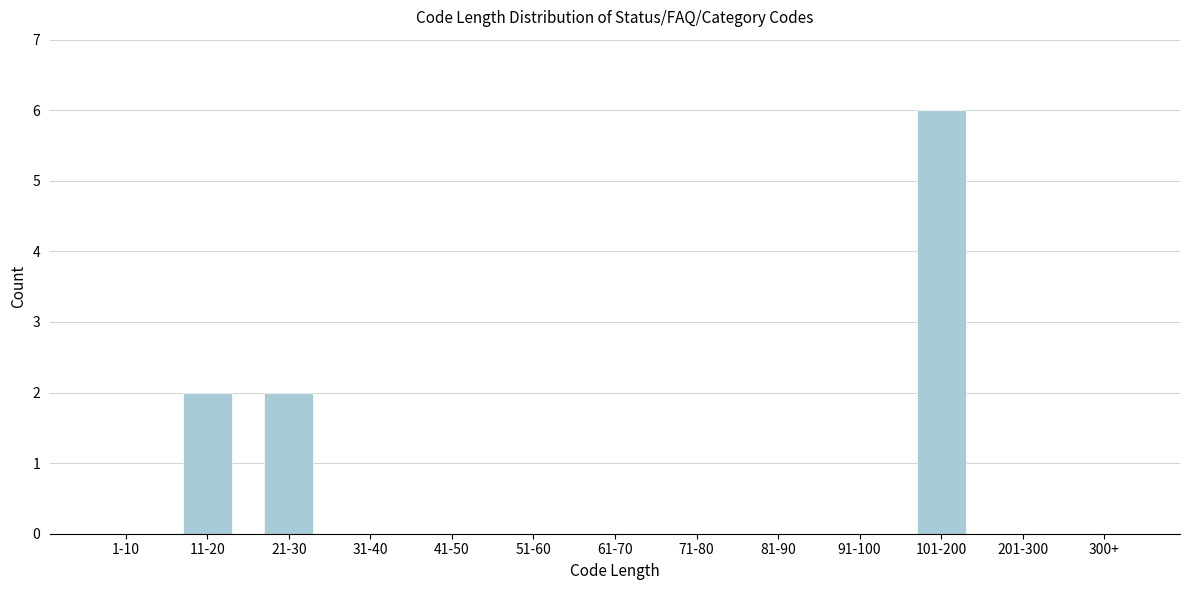

Reading right to left, what are all the values shown in this chart?

300+=0	201-300=0	101-200=6	91-100=0	81-90=0	71-80=0	61-70=0	51-60=0	41-50=0	31-40=0	21-30=2	11-20=2	1-10=0